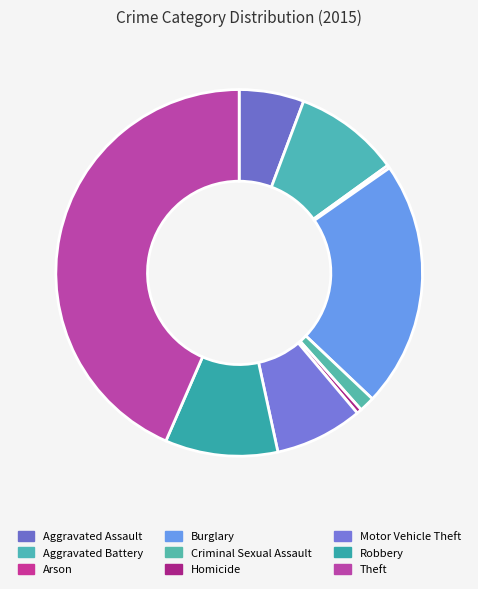

Rank the categories by value from highest to lowest.

Theft, Burglary, Robbery, Aggravated Battery, Motor Vehicle Theft, Aggravated Assault, Criminal Sexual Assault, Homicide, Arson